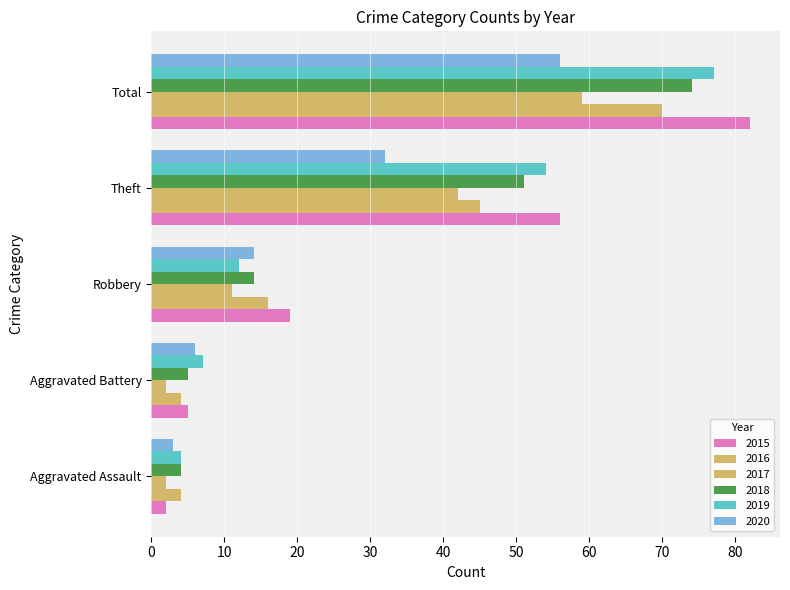

How many values in the 2018 series are below 14?

2